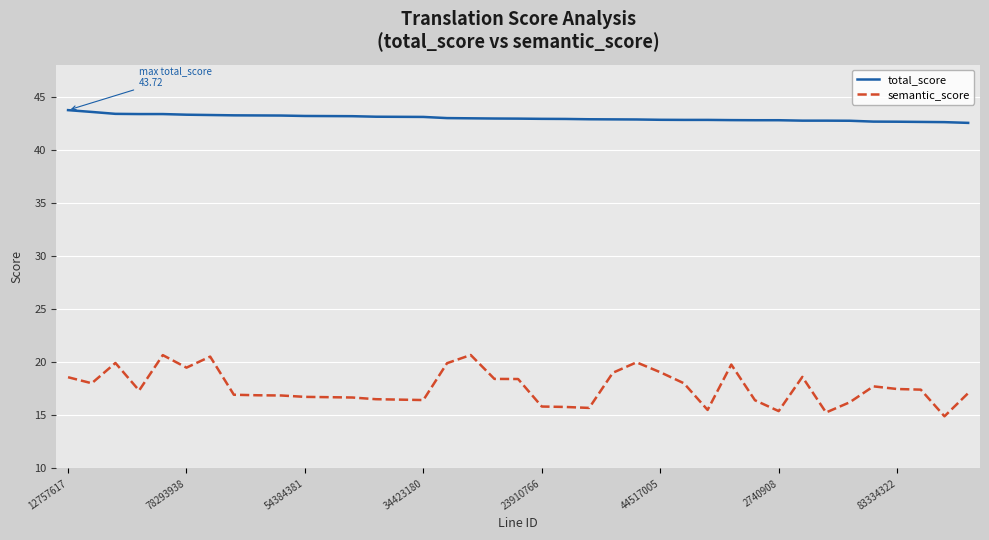

What is the greatest value displayed?

43.7